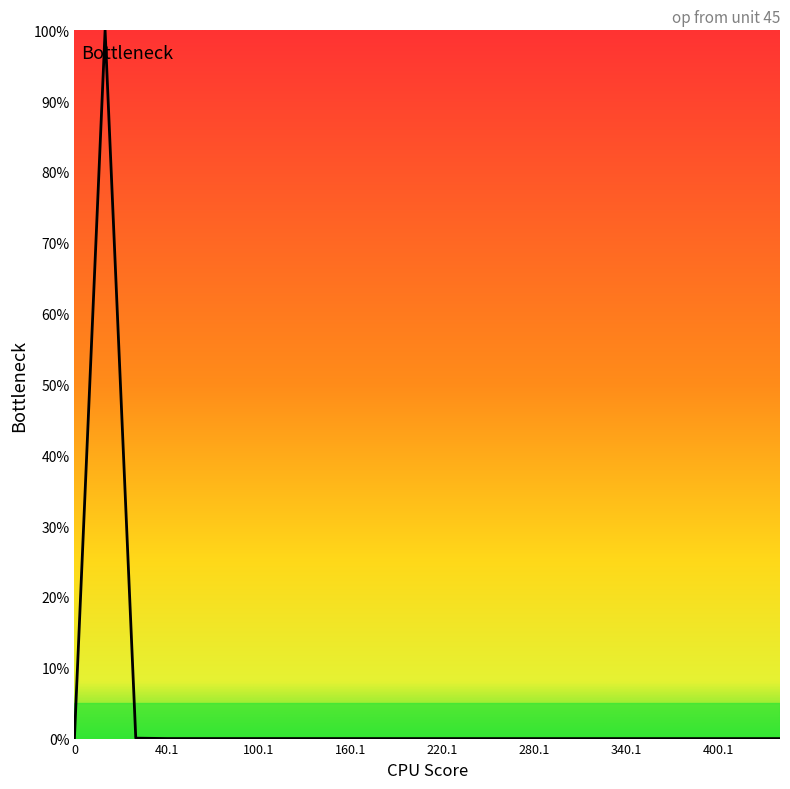

How many lines are shown in the chart?

1